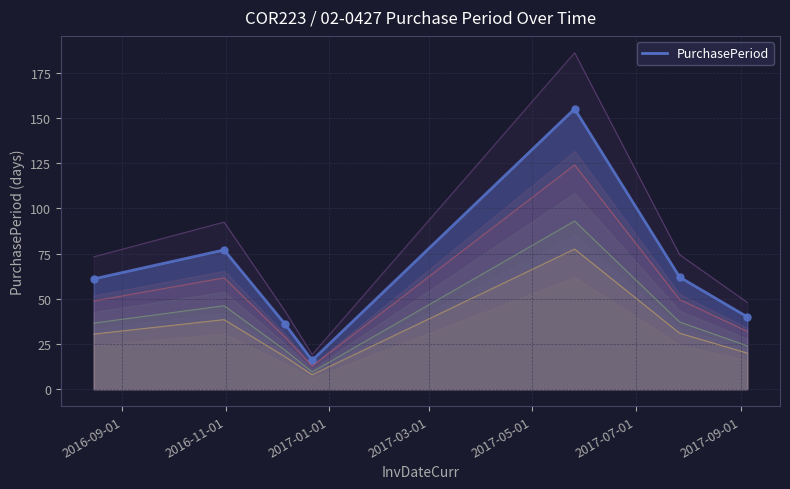

Which label corresponds to the smallest value in the chart?

2016-12-22